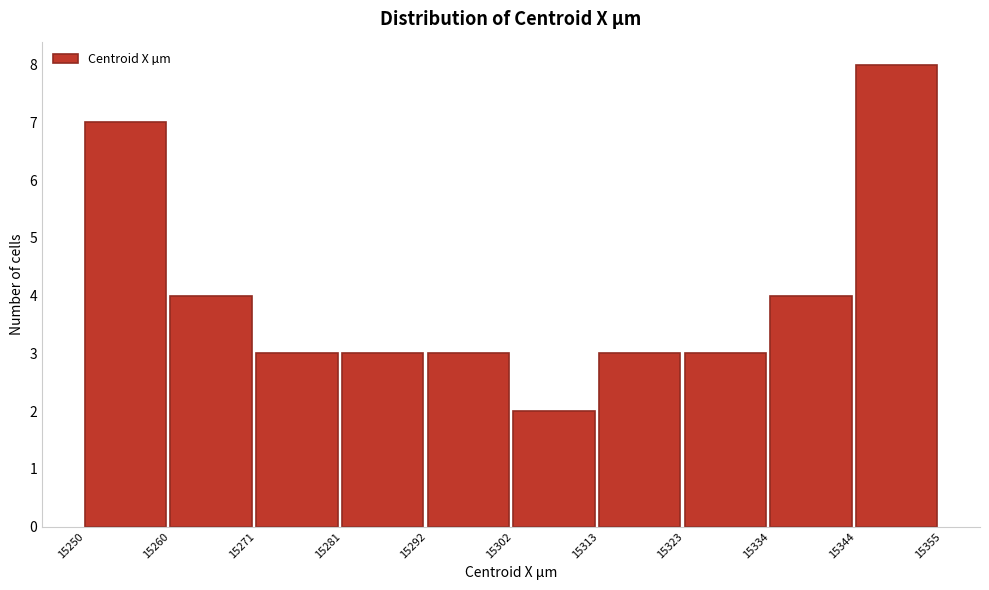

Reading left to right, transcribe this chart: for each bar, give the range it covers on the x-axis and its height. The values are not printed on the chart, so give them approximately, as read against the axis.

15250 to 15260: 7
15260 to 15271: 4
15271 to 15281: 3
15281 to 15292: 3
15292 to 15302: 3
15302 to 15313: 2
15313 to 15323: 3
15323 to 15334: 3
15334 to 15344: 4
15344 to 15355: 8